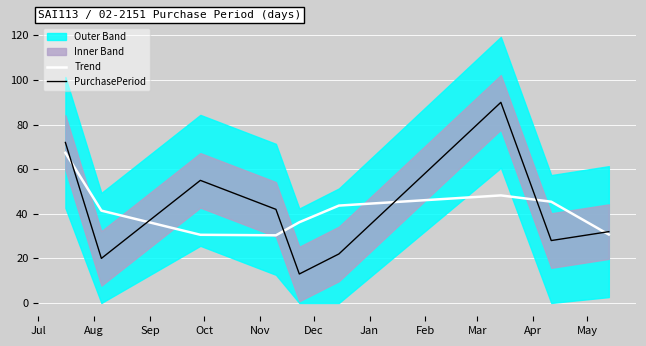

What is the maximum value for PurchasePeriod?

90.0